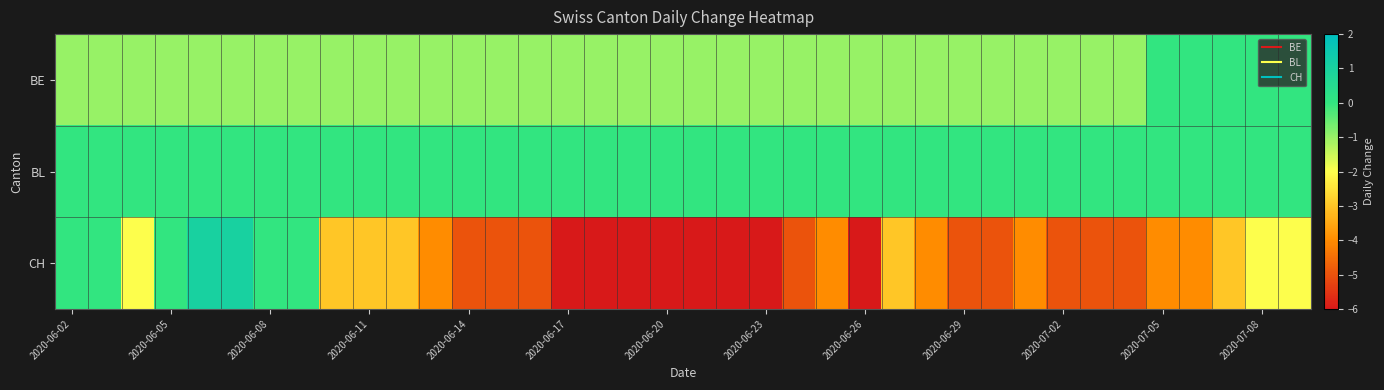

How many data points does each series have?

38